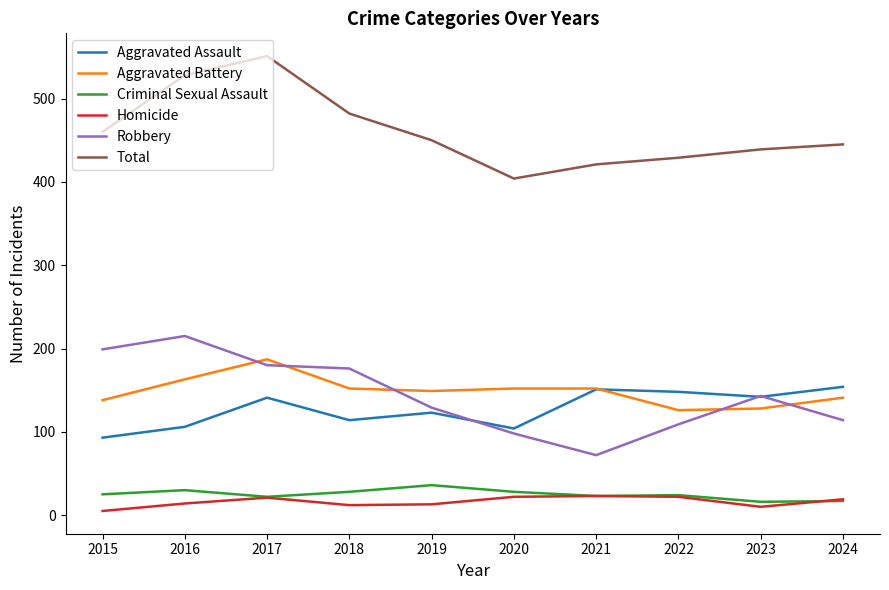

What is the minimum value for Robbery?

72